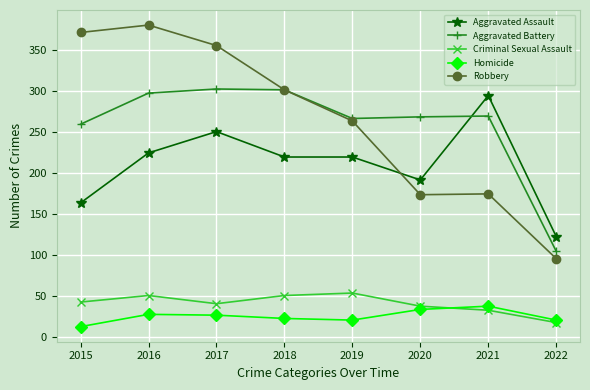

What is the value of the Homicide point at the 2nd from the left?

28